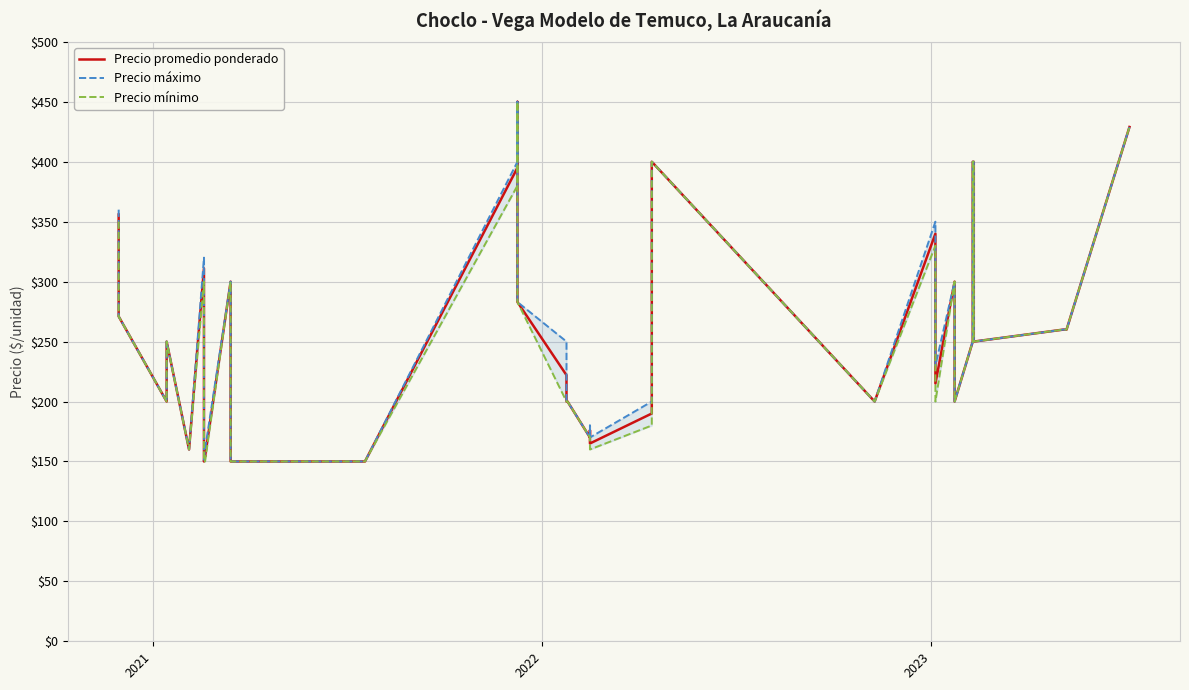

What is the difference between the maximum and minimum values in the Precio promedio ponderado series?

300